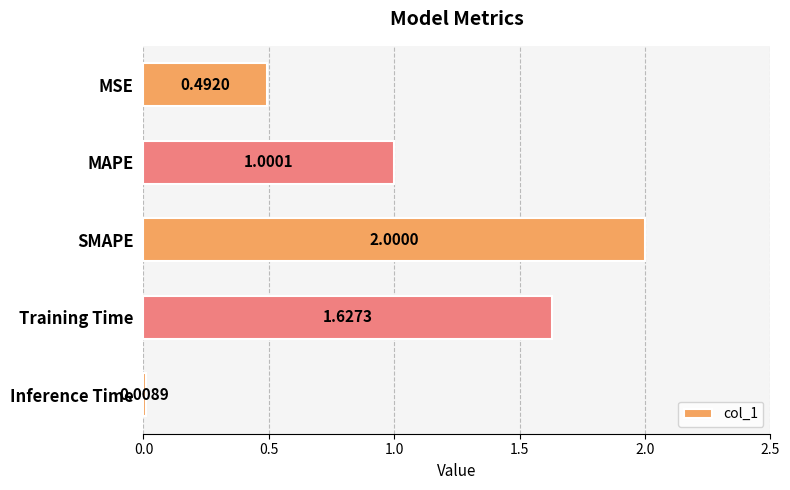

How many bars are there in total?

5